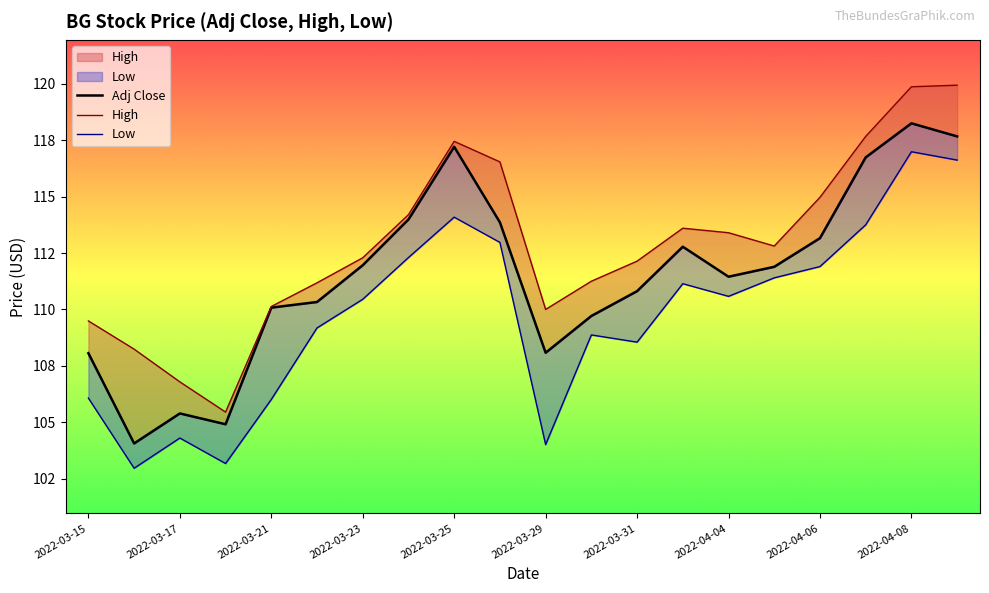

What is the difference between the maximum and minimum values in the High series?

14.5